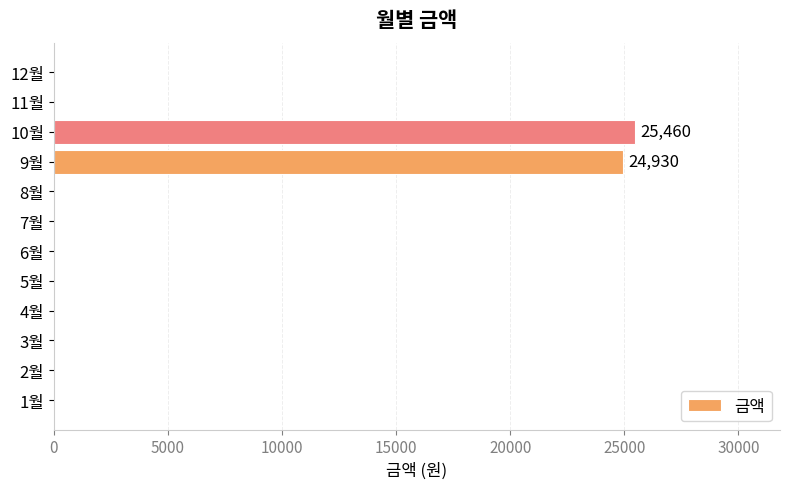

What is the sum of all values?

50390